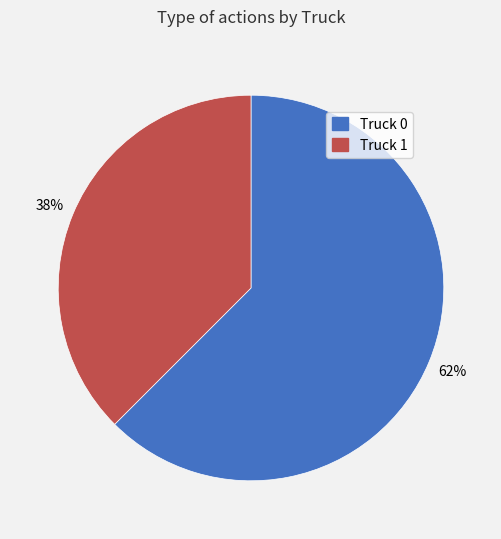

To the nearest percent, what percentage of the pie is Truck 0?

62%